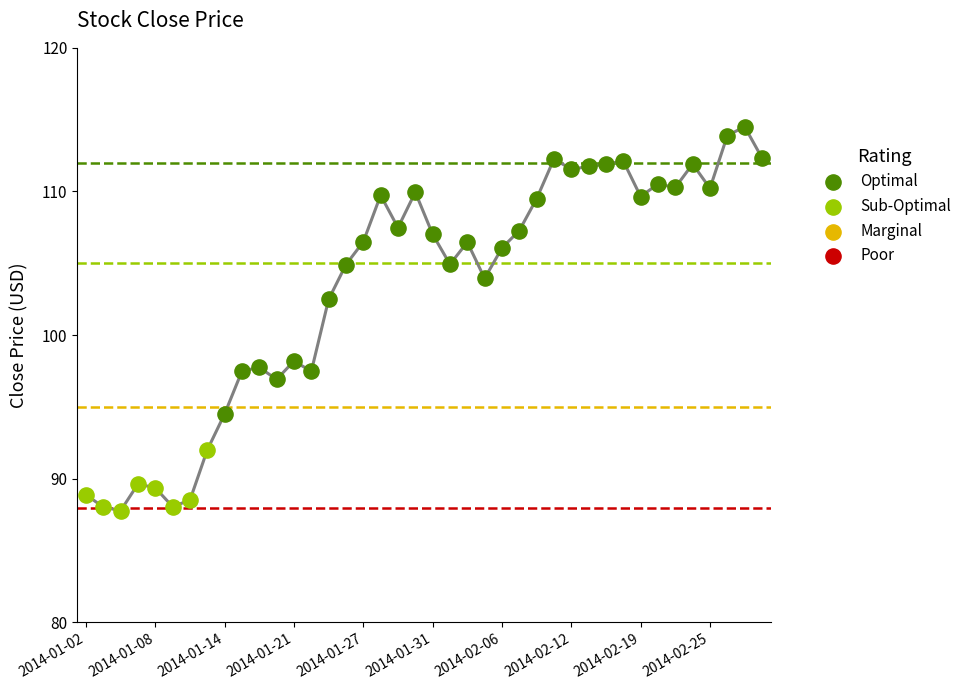

What is the ratio of the value at 2014-01-02 to the value at 2014-01-22?

0.9